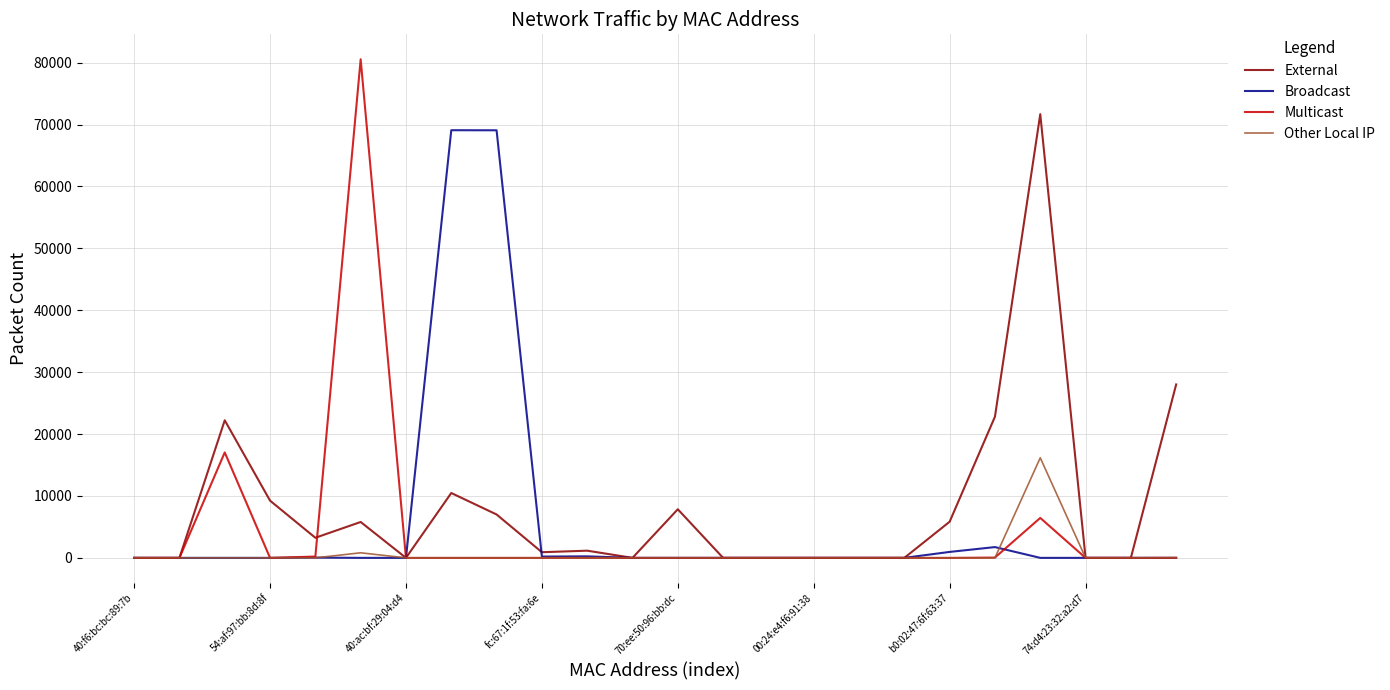

What are all the series names shown in the legend?

External, Broadcast, Multicast, Other Local IP